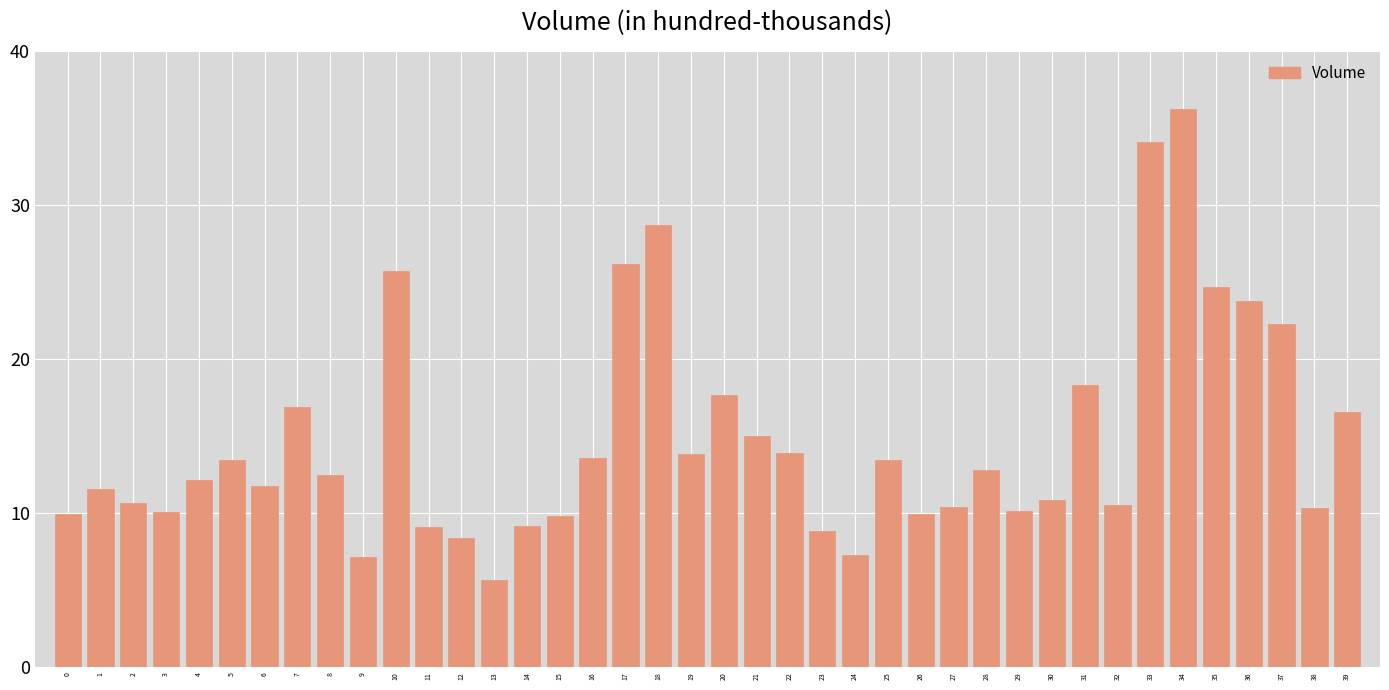

What is the change in value from 9 to 37?

+15.1